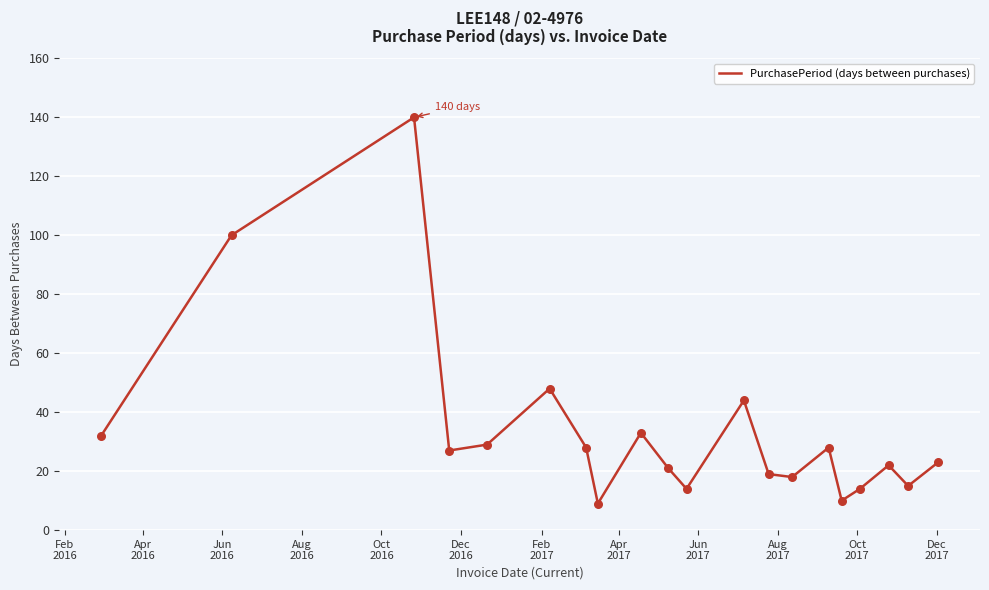

What is the smallest value displayed?

9